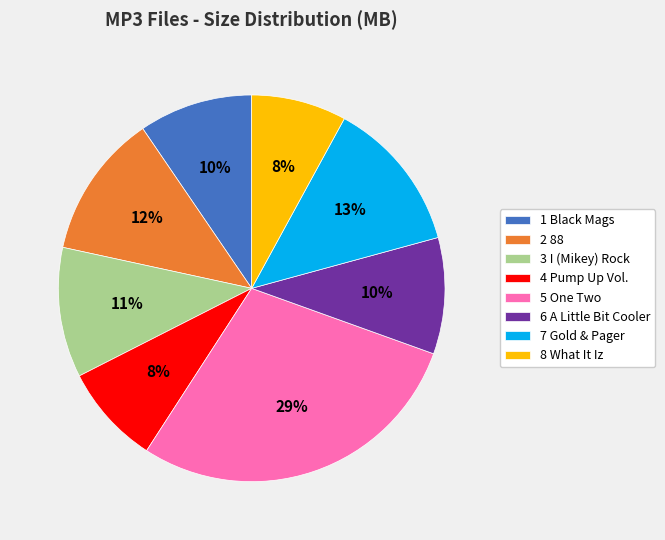

True or false: 3 I (Mikey) Rock accounts for 11% of the total.

True